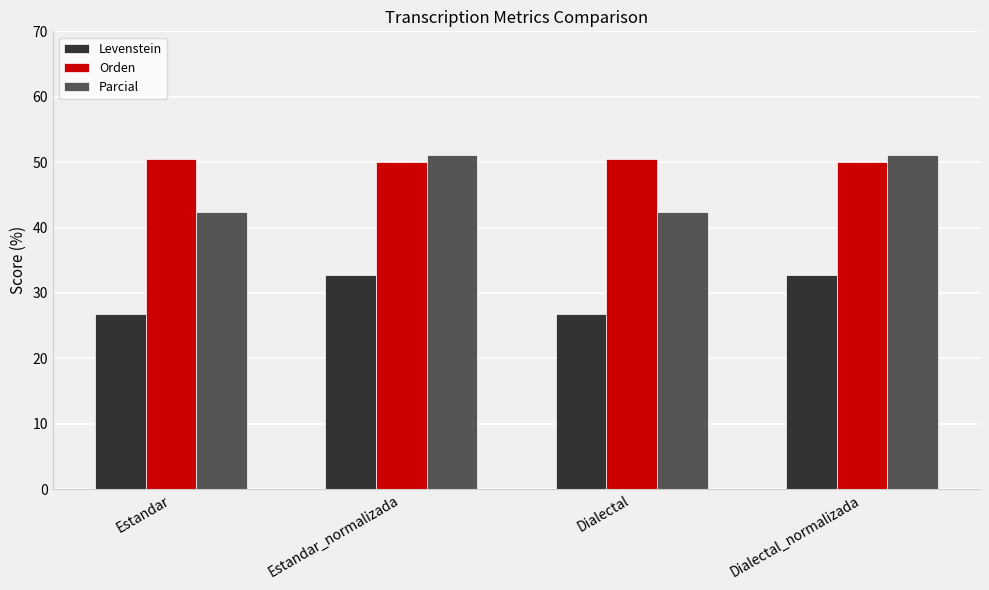

How many categories are shown in the chart?

4